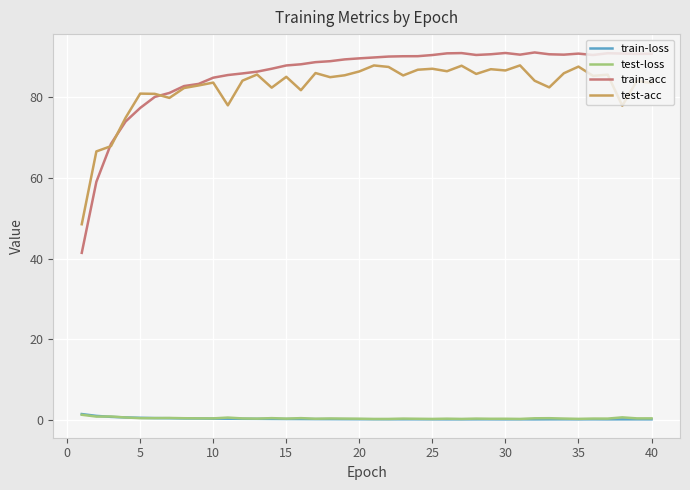

What is the minimum value shown in the chart?

0.3